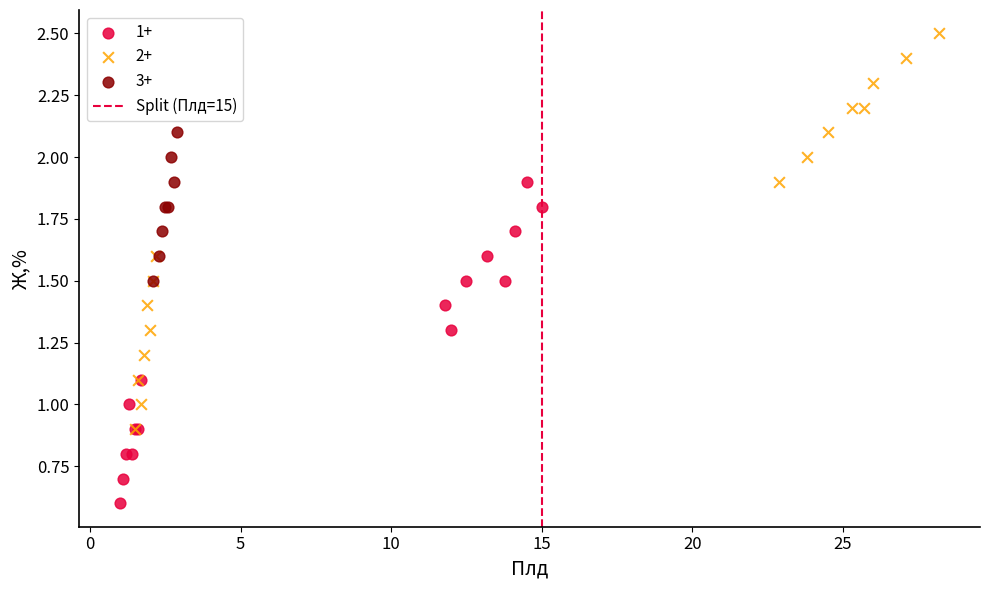

Which series has the widest spread of Y values?

2+